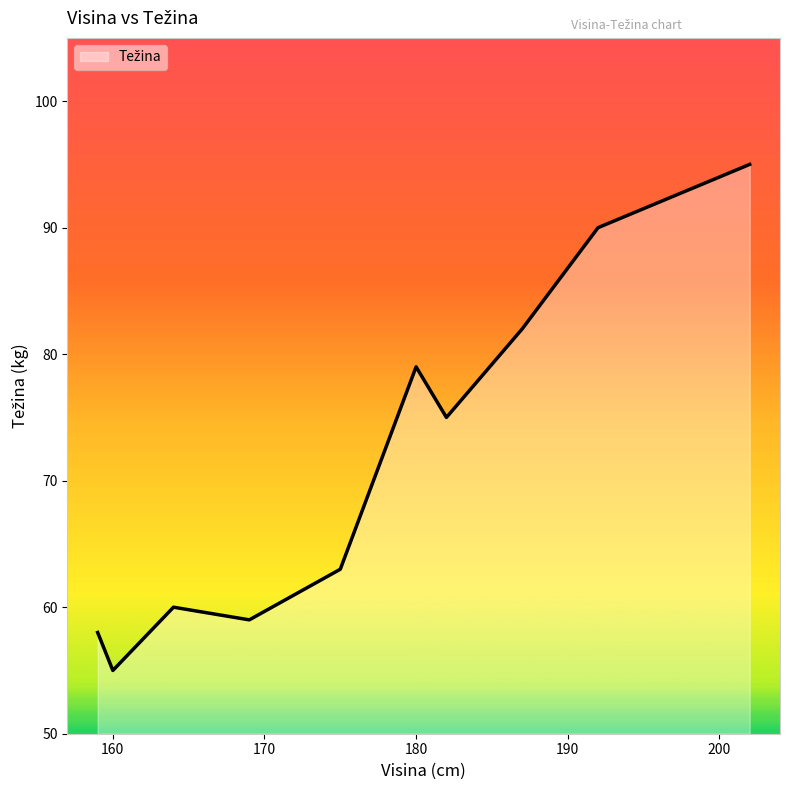

What is the minimum value shown in the chart?

55